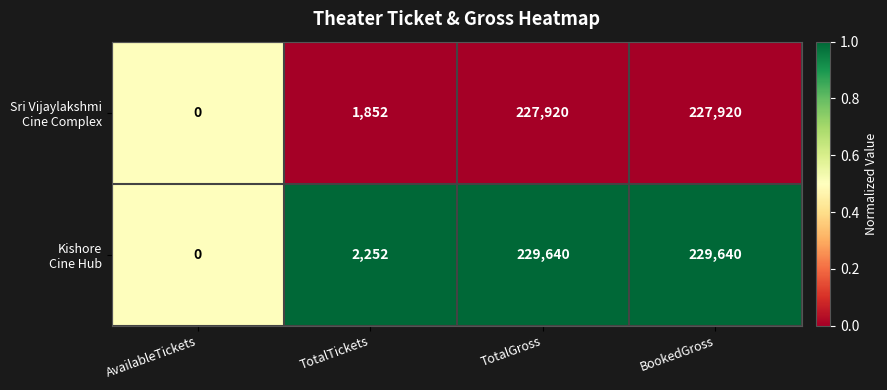

What is the total value across all series at TotalTickets?

4104